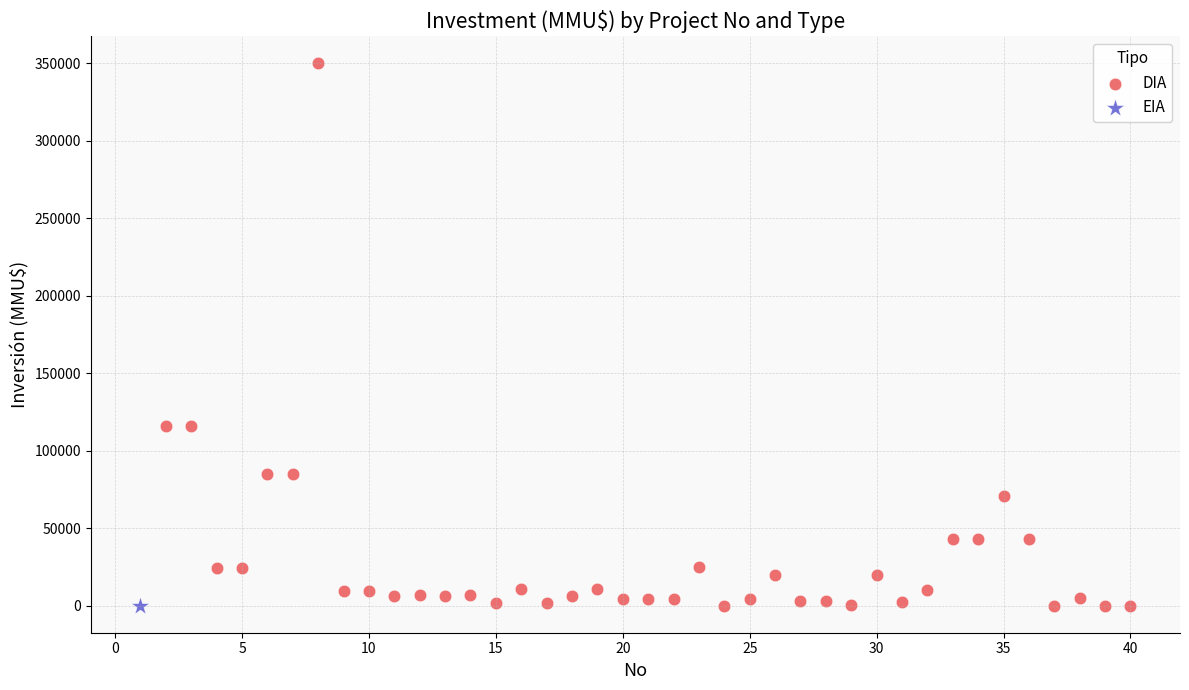

What are all the series names shown in the legend?

DIA, EIA